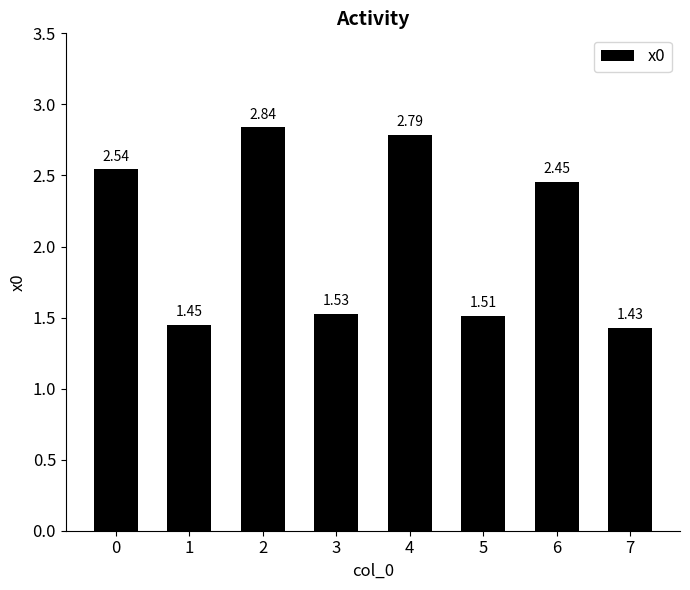

Which label corresponds to the largest value in the chart?

2